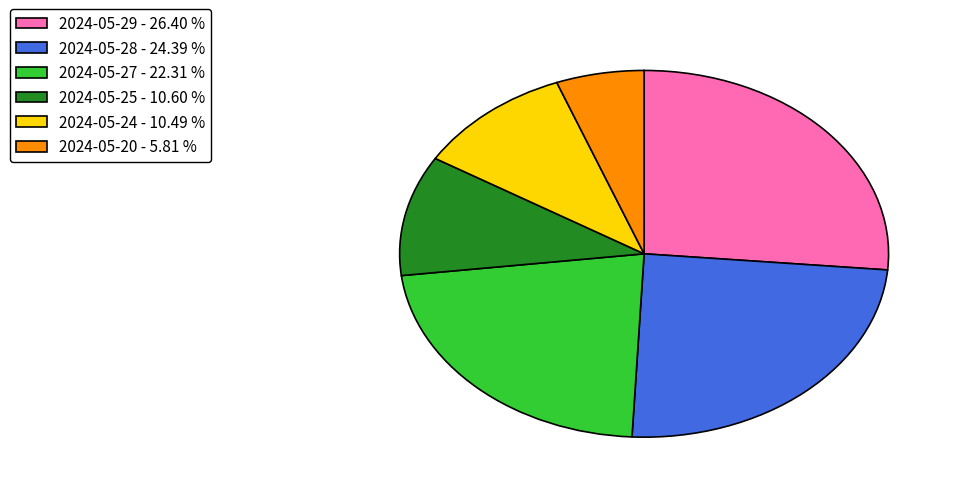

Does any single category account for the majority?

No